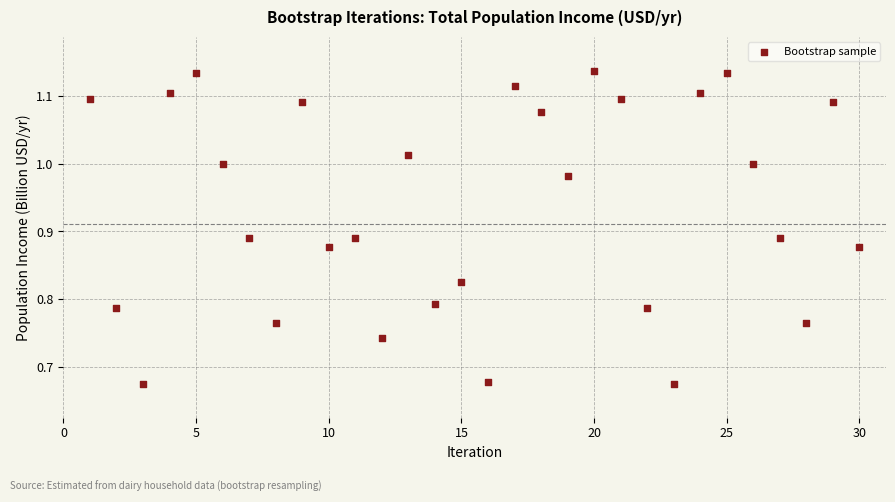

What is the range of X values (max minus min)?

29.0